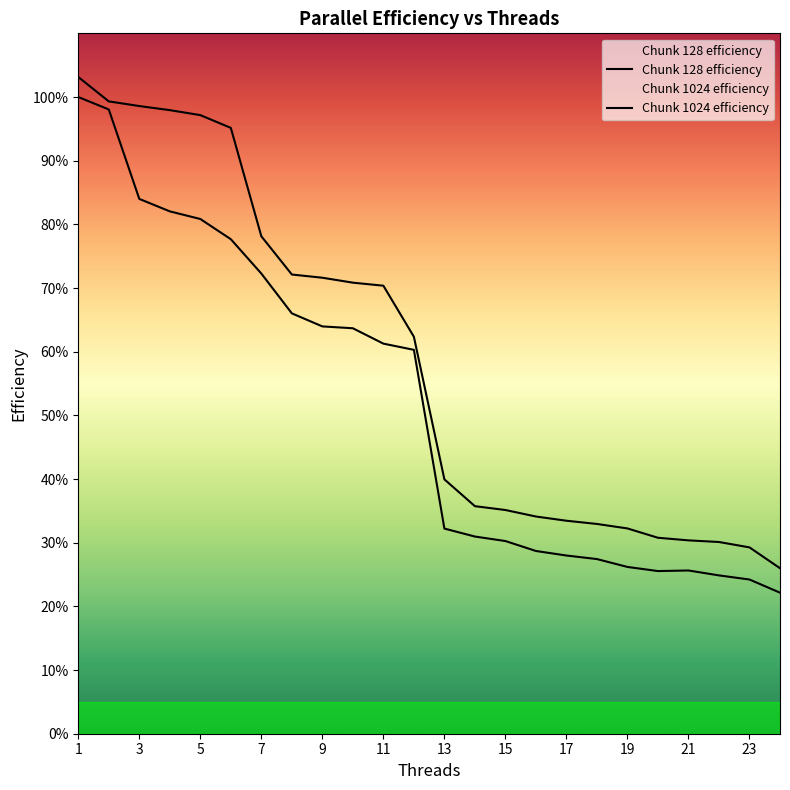

True or false: Chunk 1024 efficiency and Chunk 128 efficiency intersect in this chart.

False